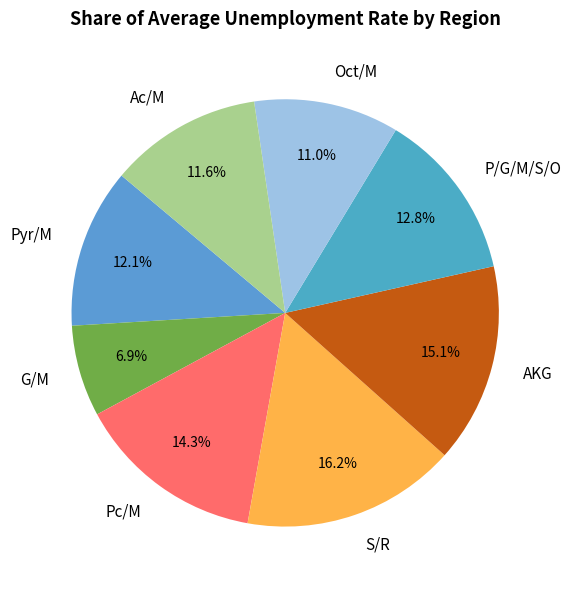

Is AKG the majority of the pie?

No